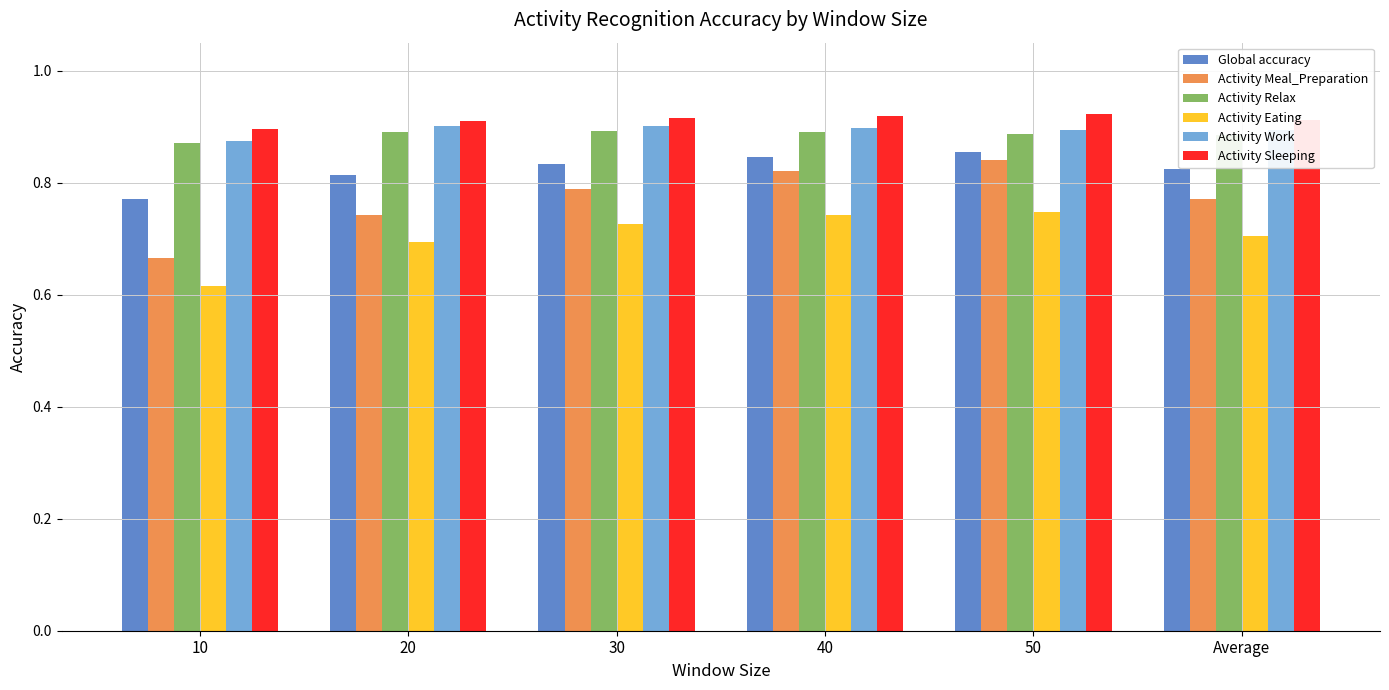

Where is Activity Meal_Preparation nearest to the value 0?

10